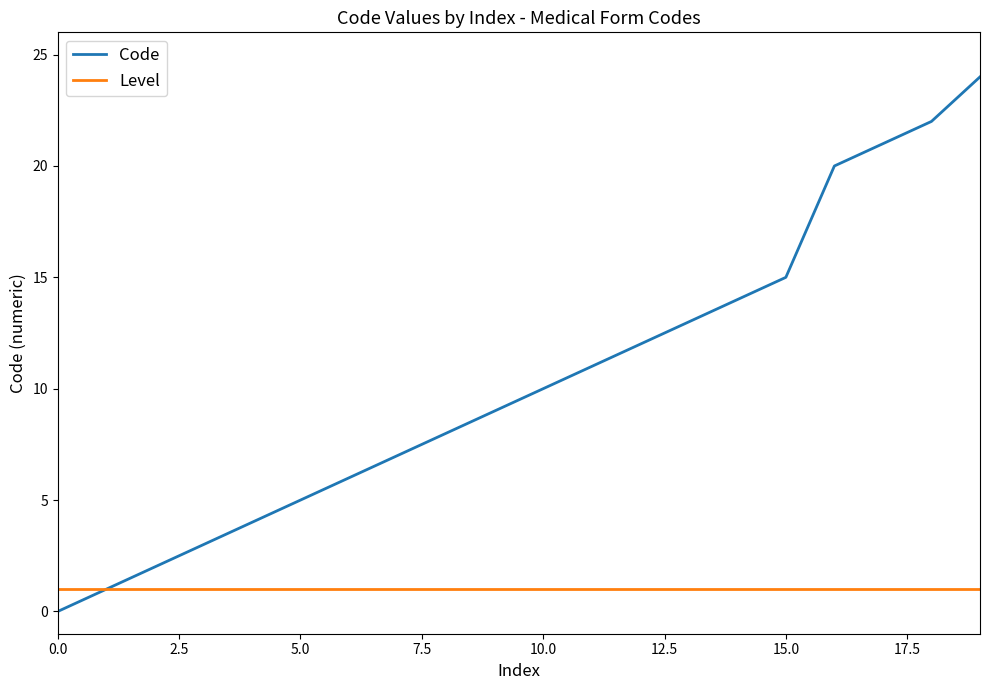

List the series in order of their overall mean, lowest first.

Level, Code